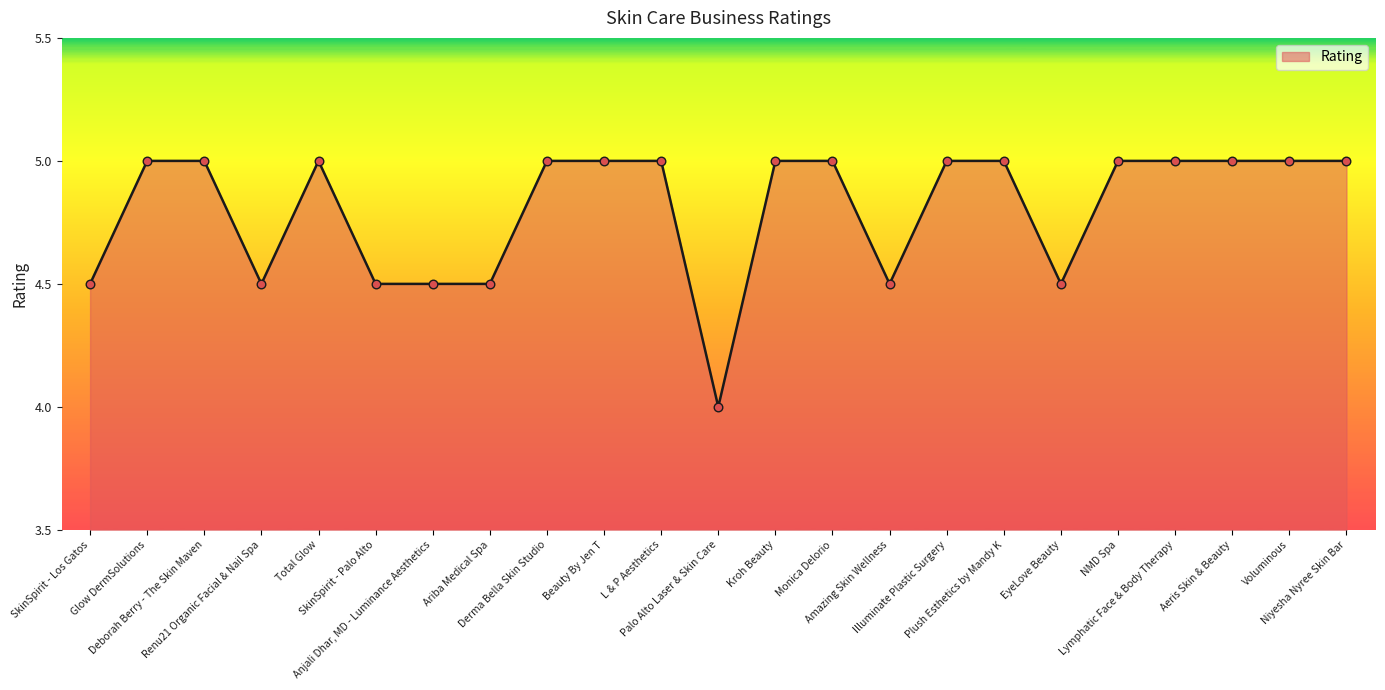

What is the difference between the maximum and minimum values?

1.0